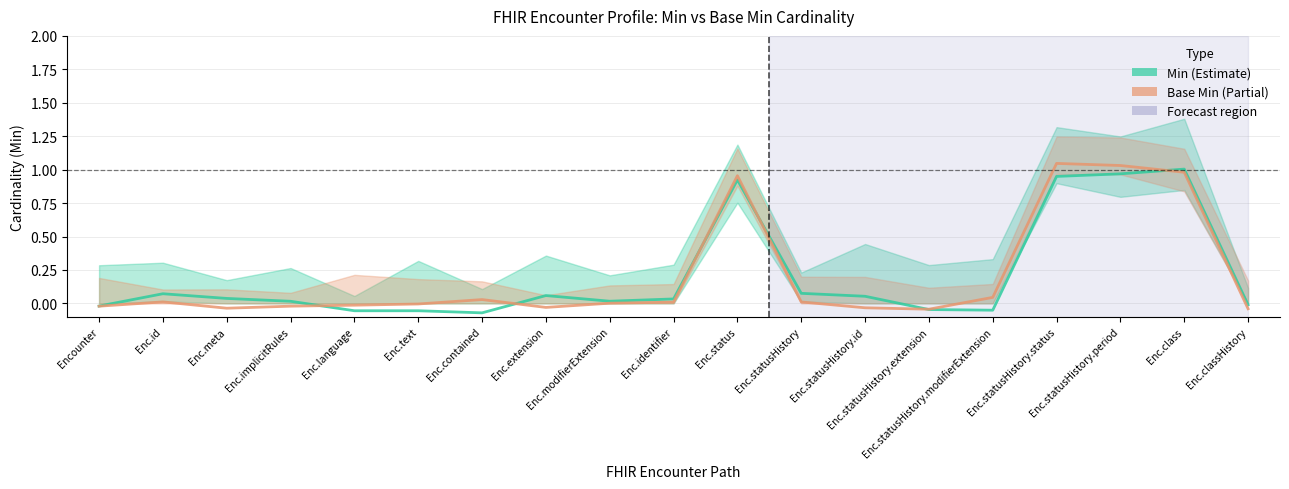

Rank the series by their maximum value, from lowest to highest.

Min, Base Min